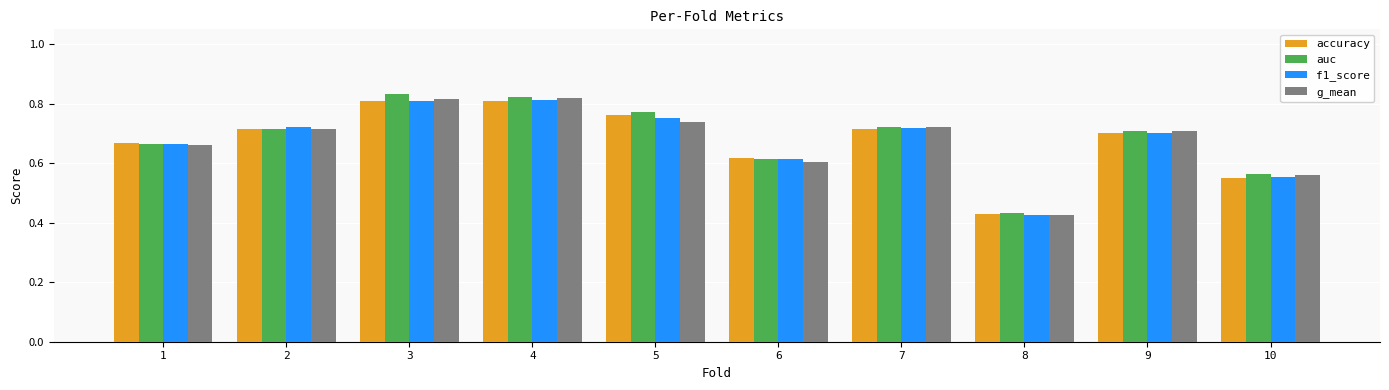

At which label does accuracy reach its minimum?

8